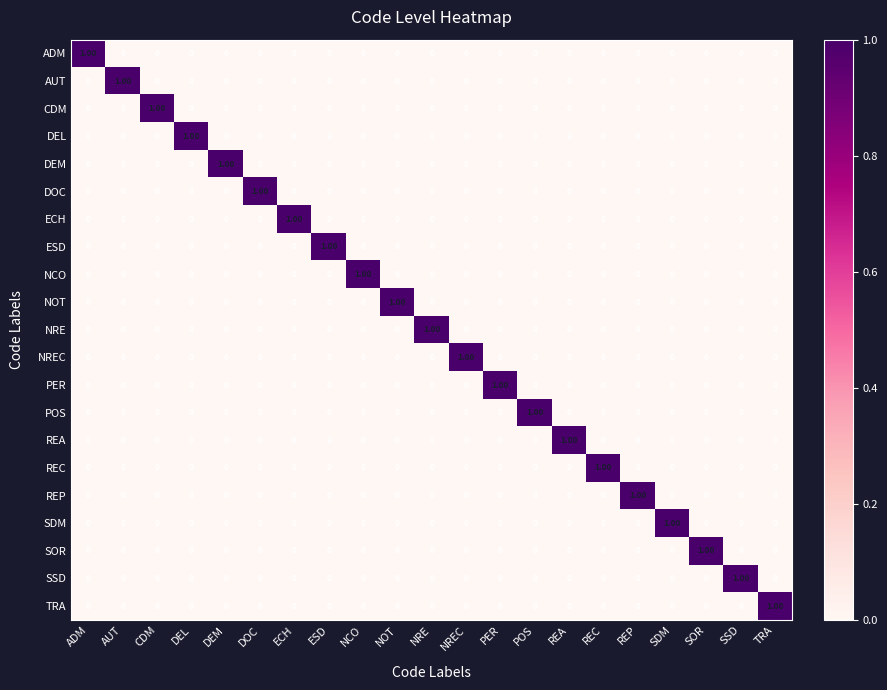

At how many categories does at least one series exceed 0?

21